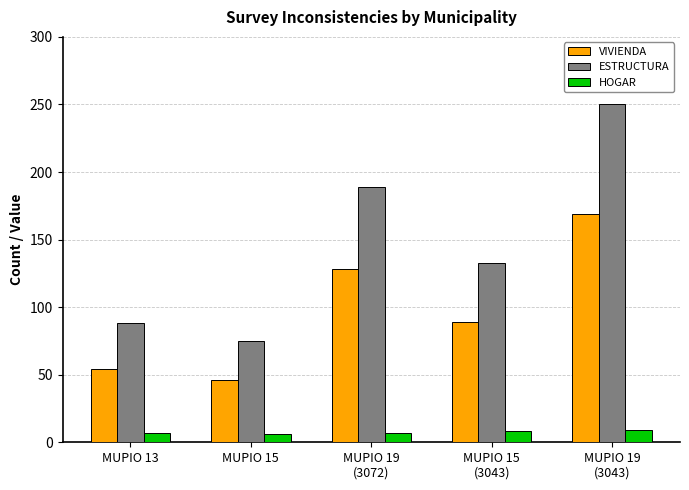

What position from the left is MUPIO 13?

1